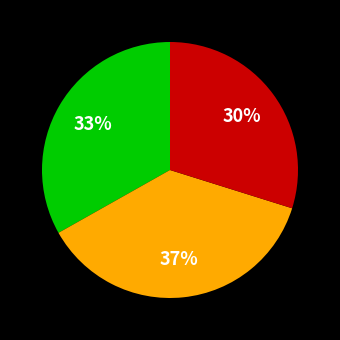

To the nearest percent, what is the difference between the largest and smallest slice percentages?

7%